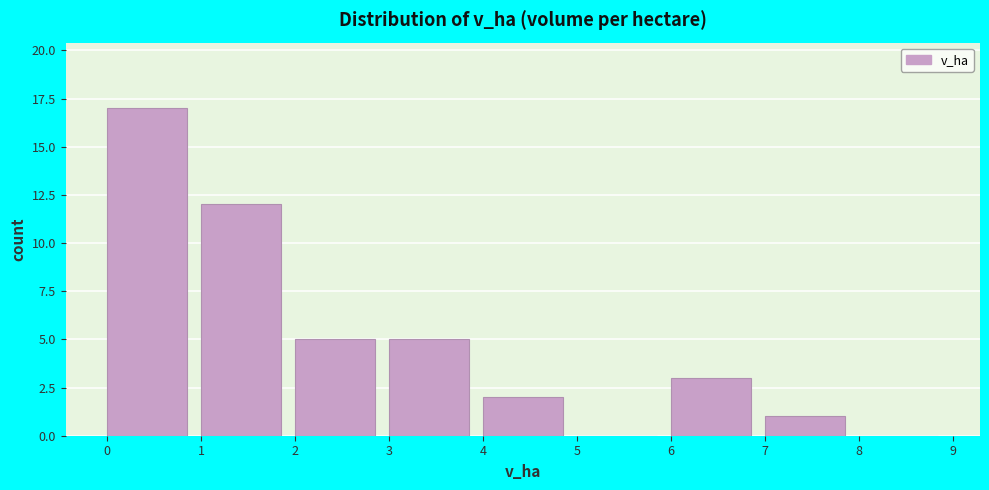

Reading left to right, list every bar in this chart as the range it spans on the x-axis followed by its height. The values are not printed on the chart, so give them approximately, as read against the axis.

0 to 1: 17
1 to 2: 12
2 to 3: 5
3 to 4: 5
4 to 5: 2
5 to 6: 0
6 to 7: 3
7 to 8: 1
8 to 9: 0